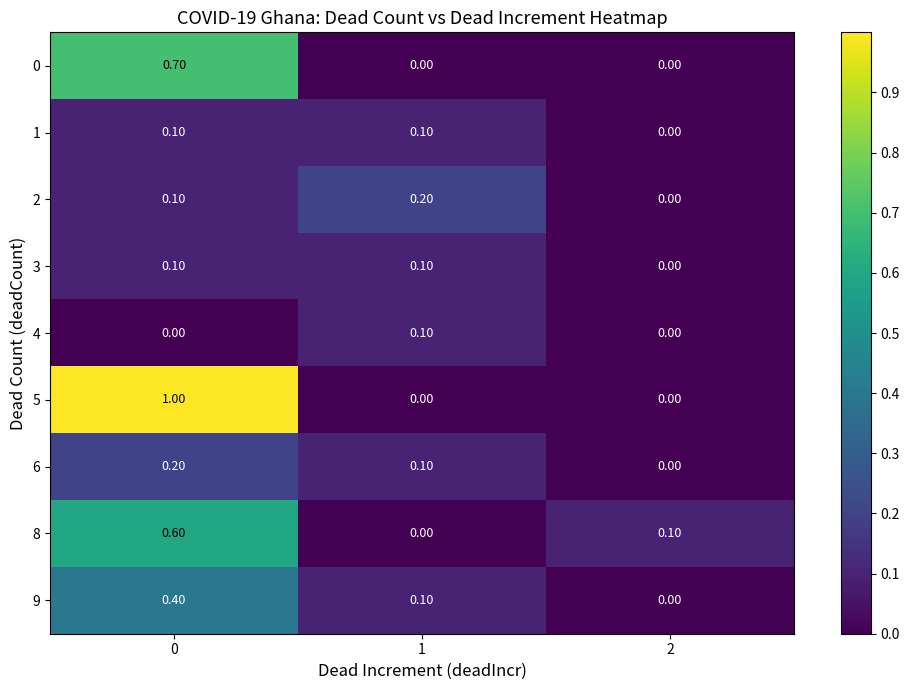

What is the sum of all 0 values?

0.7